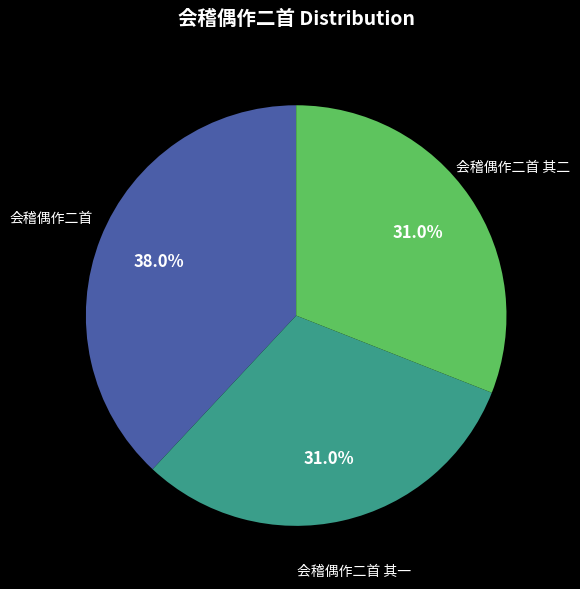

How many segments does this pie chart have?

3